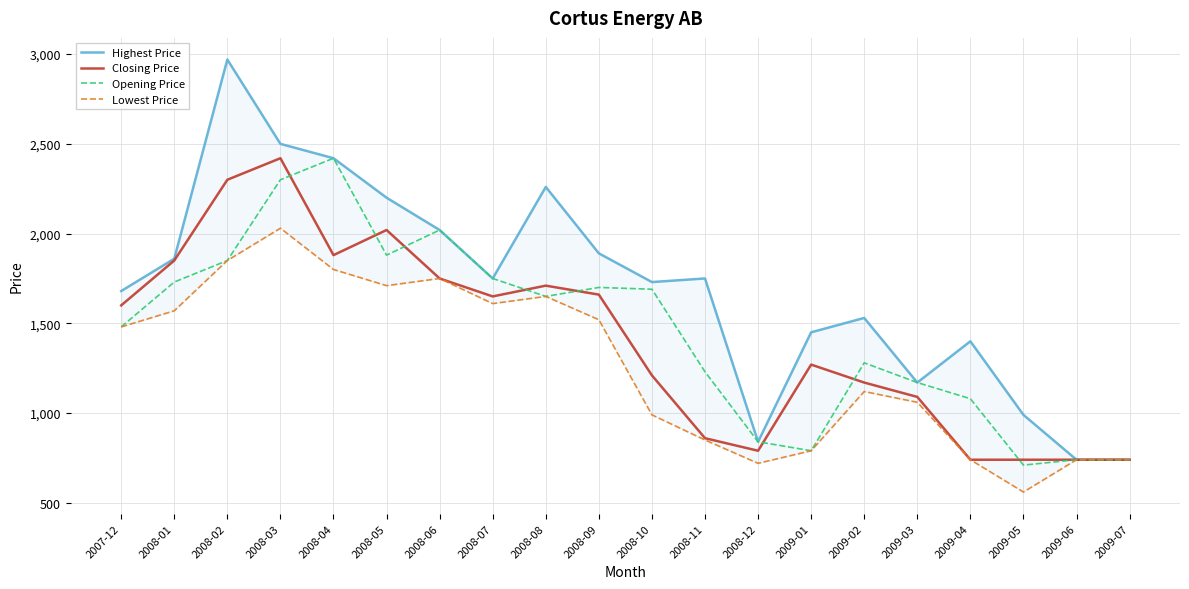

How many values in the Opening Price series exceed 1650?

9